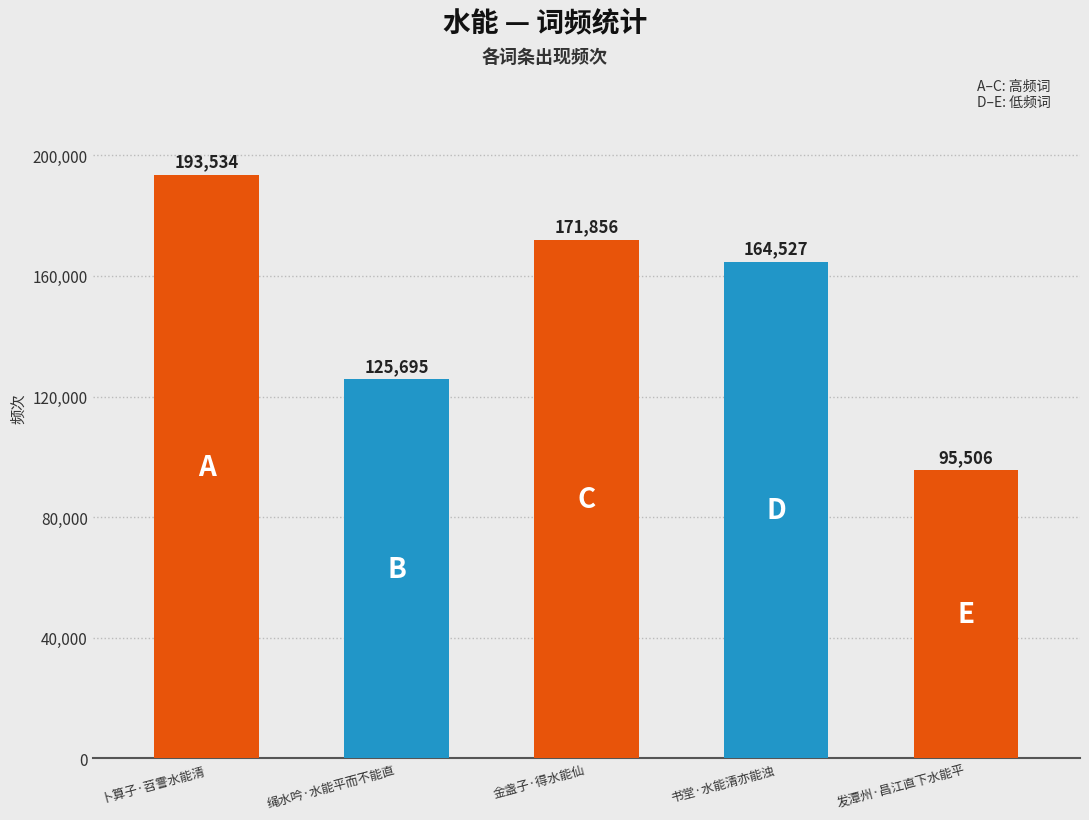

How many bars are there in total?

5